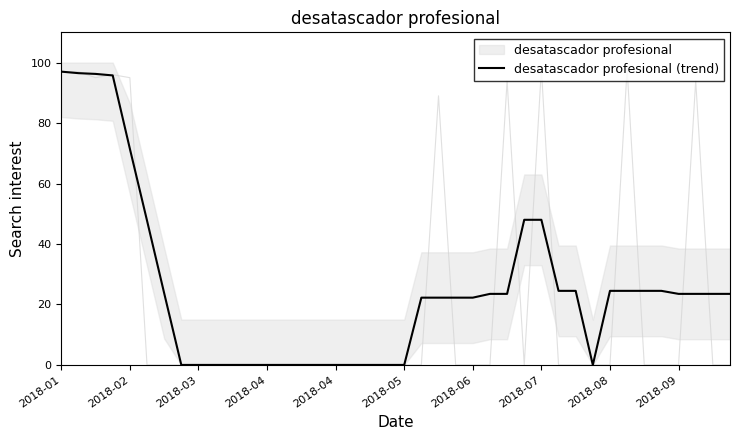

At which category does the chart reach its peak across all series?

2018-01